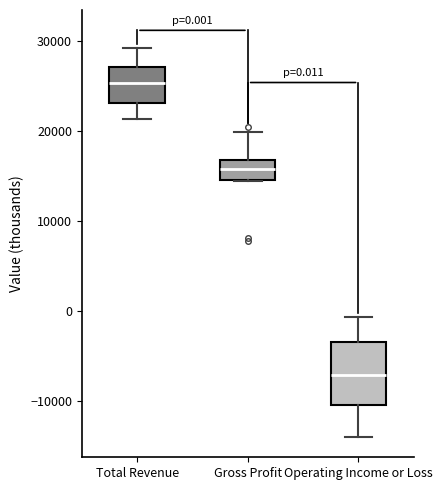

Comparing the boxes themselves (not the whiskers), which one is the tallest?

Operating Income or Loss